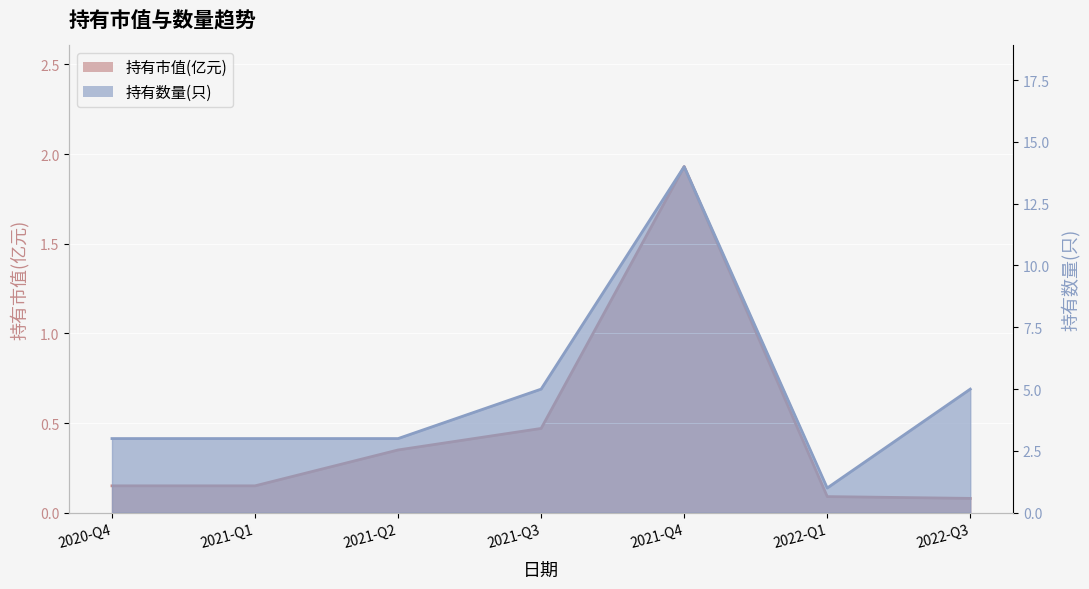

Count the 持有数量(只) values in the range 3 to 5.

5